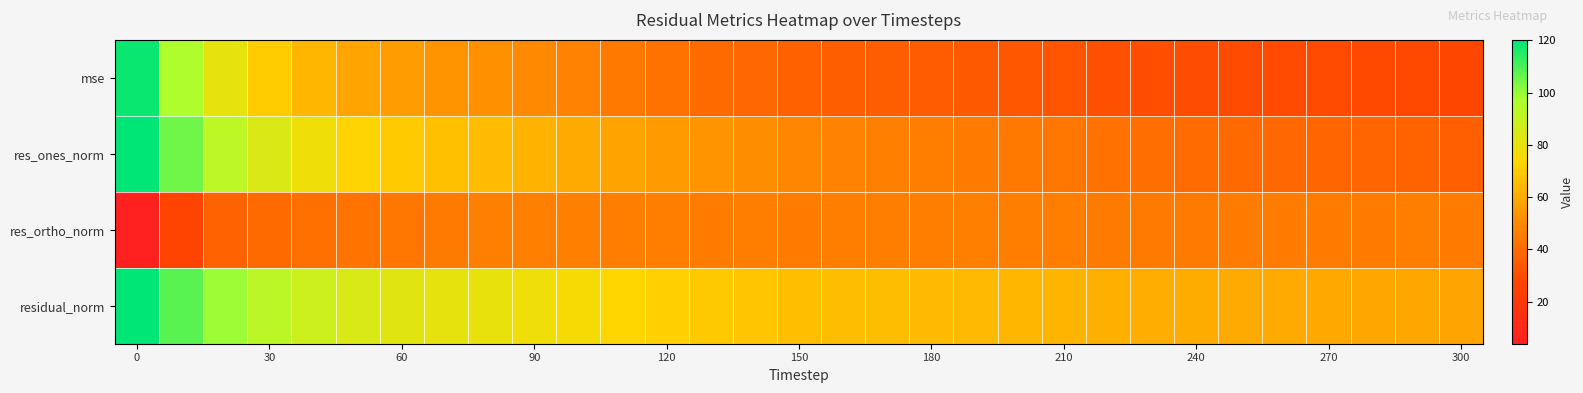

Which series has the largest total across all categories?

residual_norm